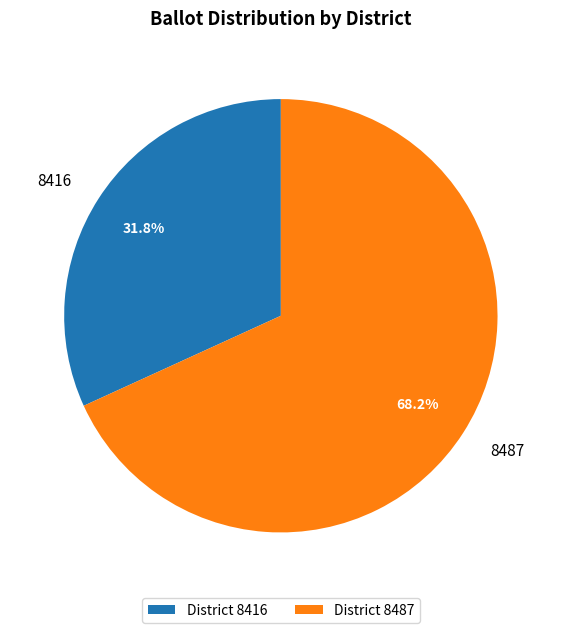

How much of the chart is everything except 8416?

68.2%